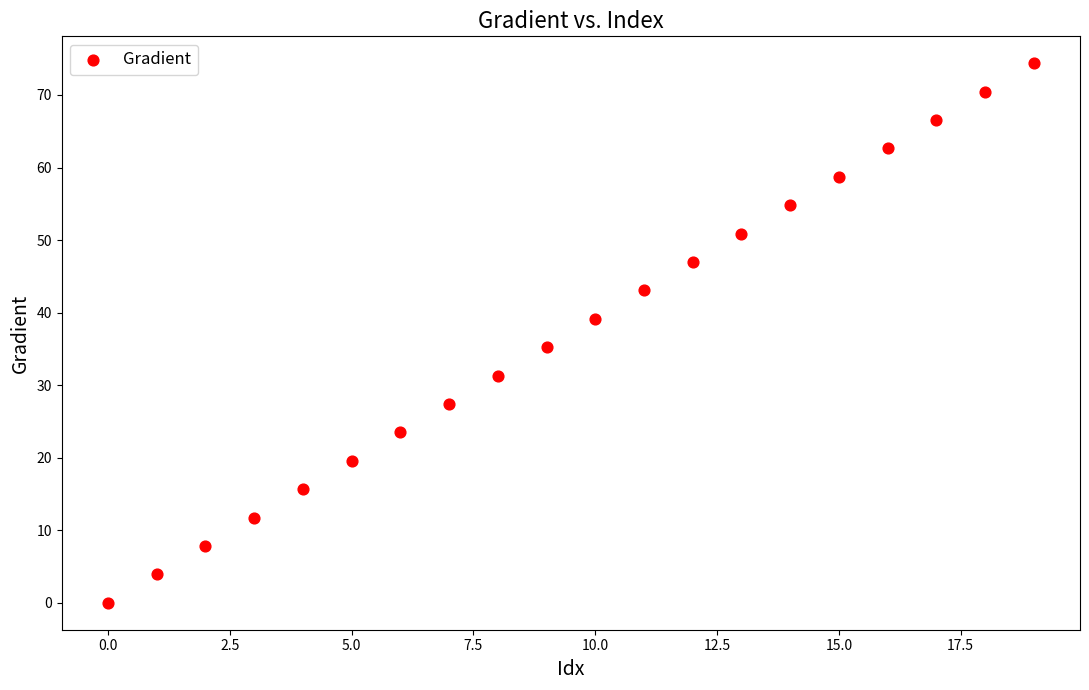

What is the range of Y values (max minus min)?

74.4